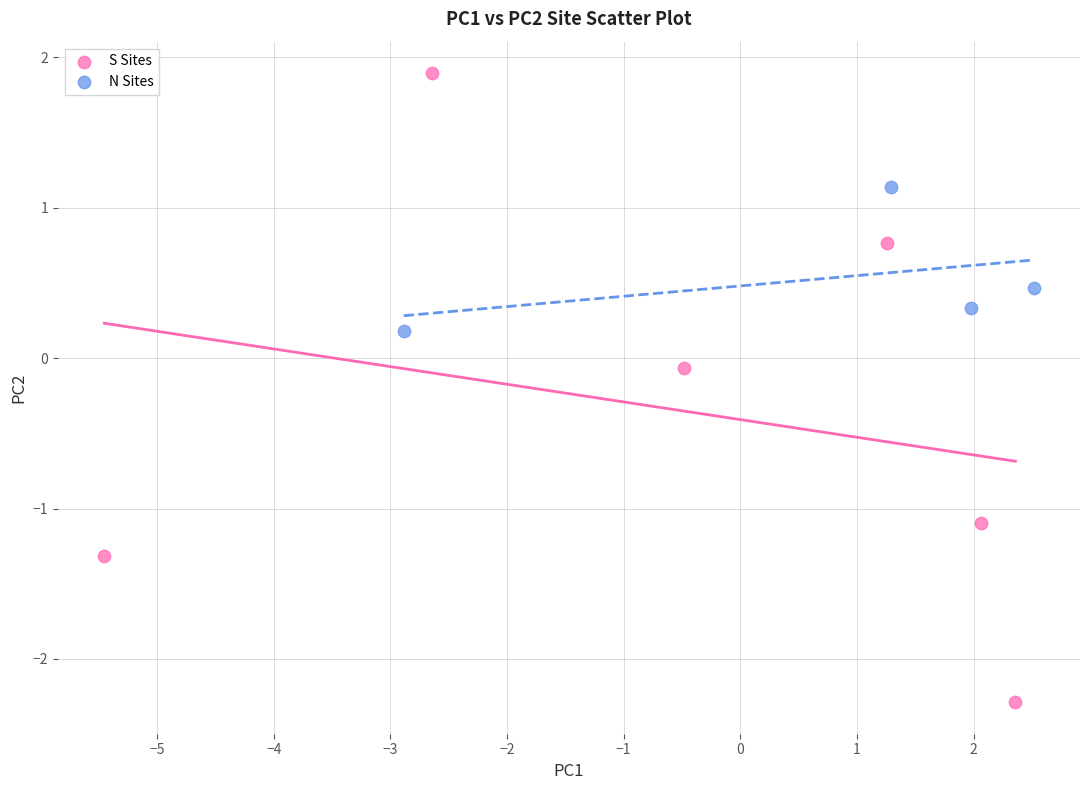

Which series reaches the maximum Y coordinate?

S Sites